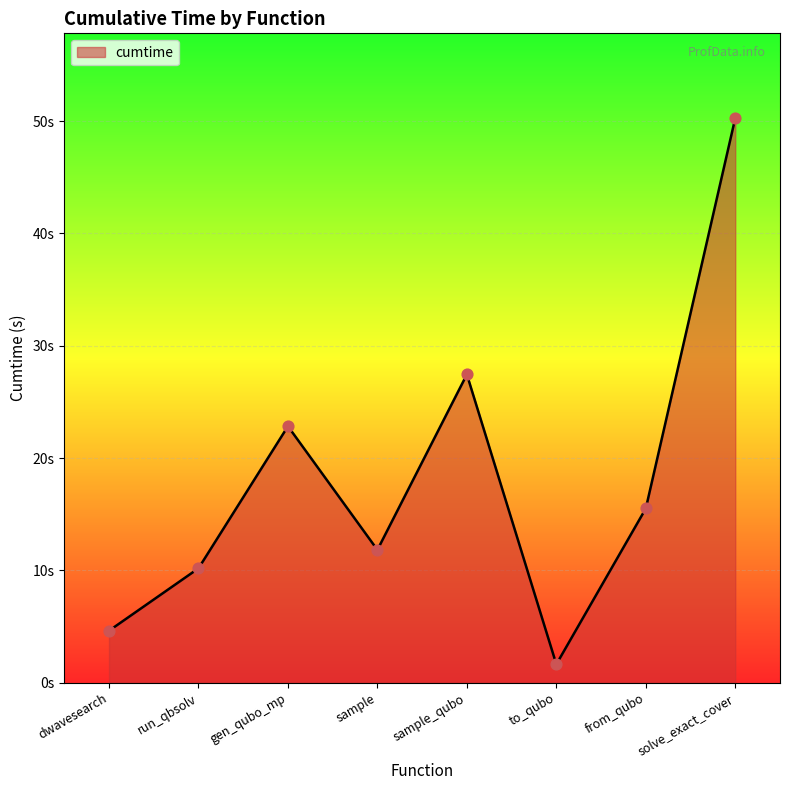

Is this an area chart (filled region under the line)?

Yes